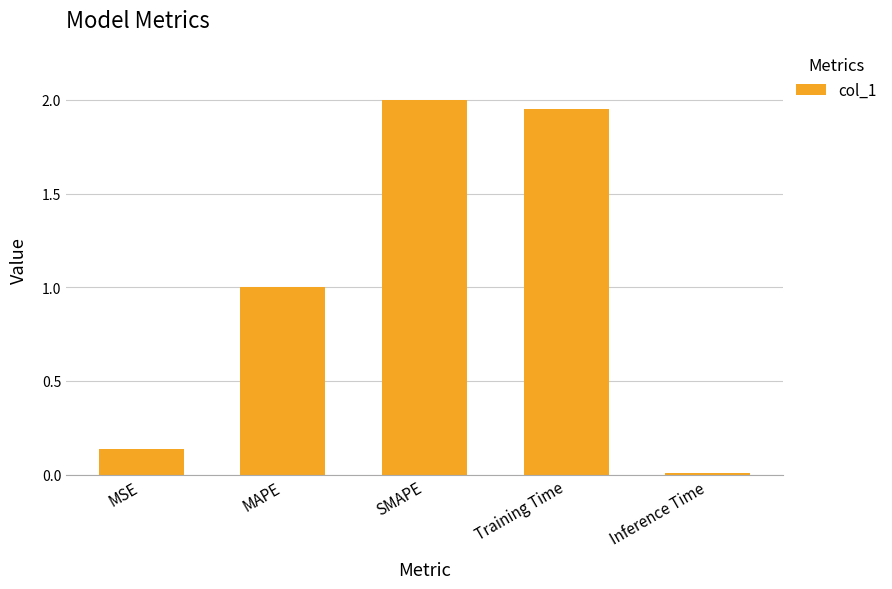

What is the sum of all values?

5.1